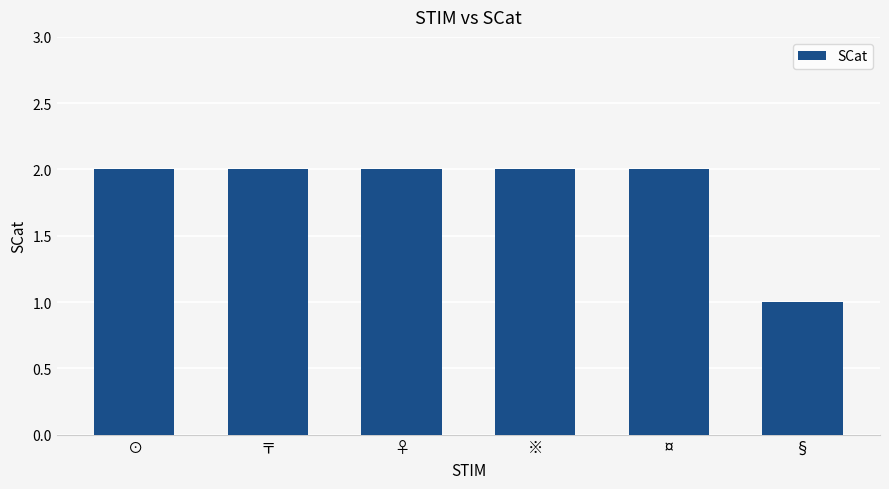

True or false: the data shows 2 at ¤.

True